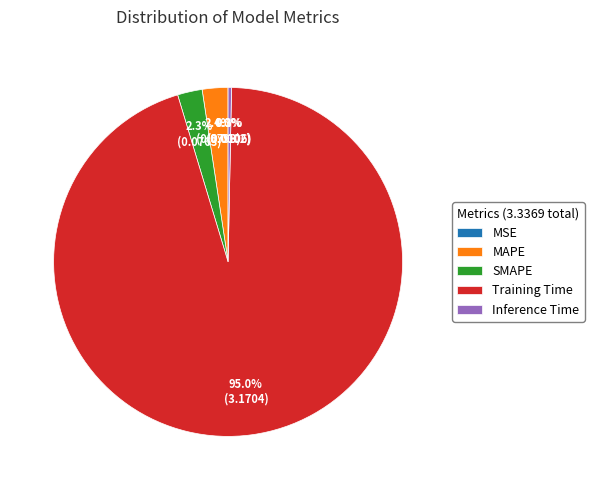

How much of the chart is everything except Inference Time?

99.7%